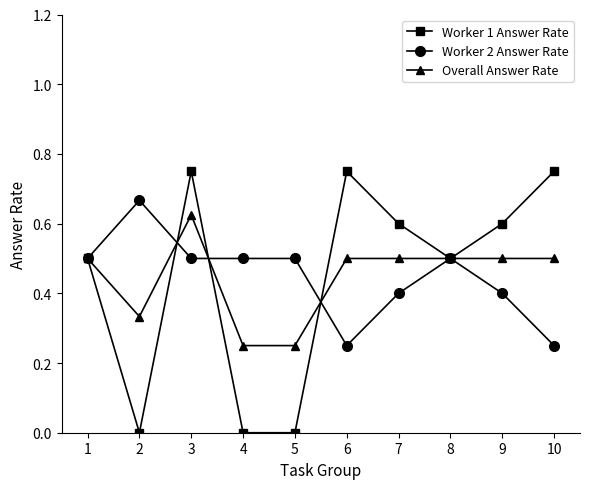

Is the value of Worker 2 Answer Rate at 6 greater than the value of Worker 1 Answer Rate at 10?

No